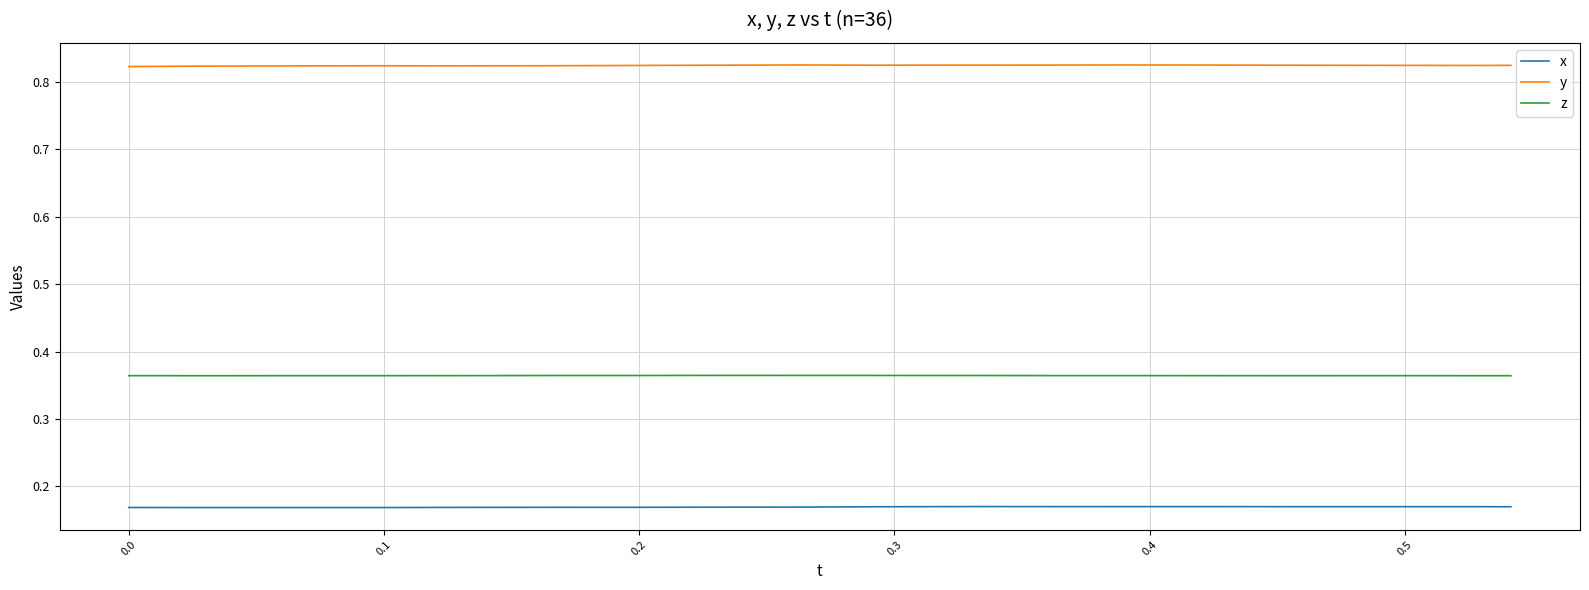

True or false: z has more than 1 interior local peaks.

True